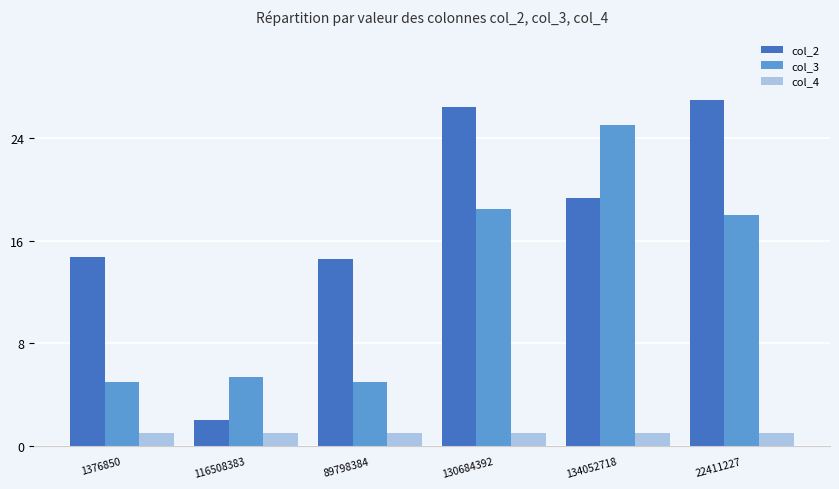

What is the difference between the maximum and minimum values in the col_2 series?

25.0